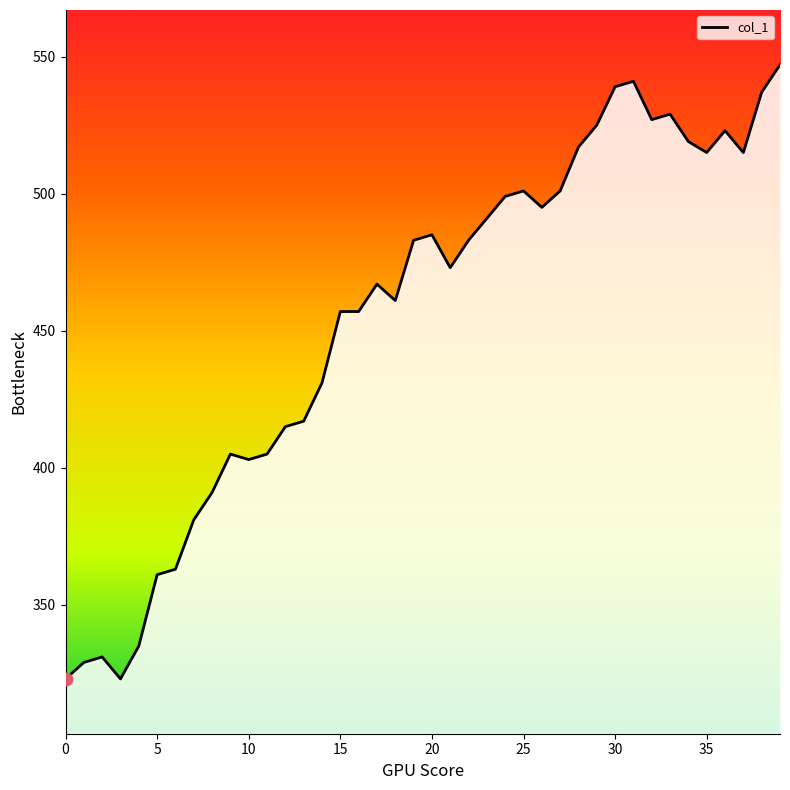

What is the maximum value shown in the chart?

547